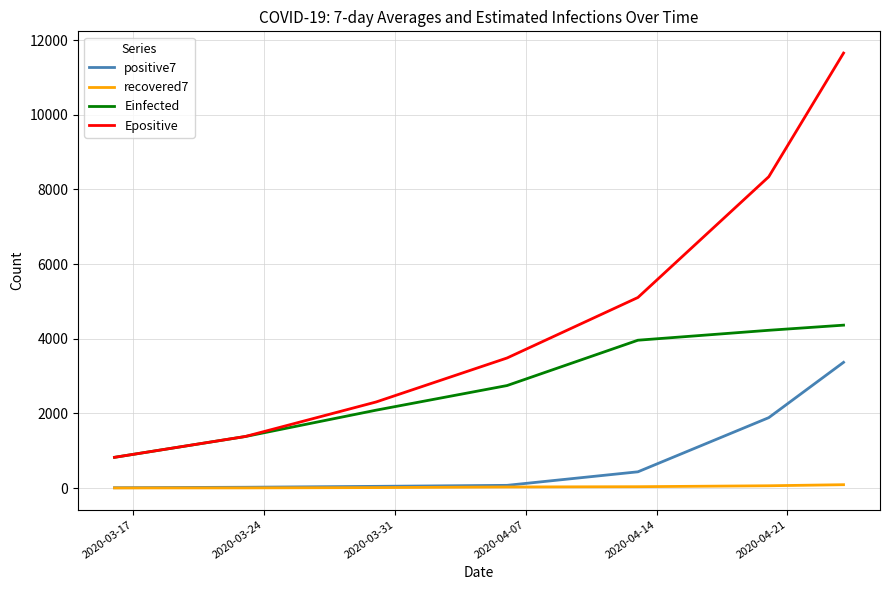

Count the number of categories in the chart.

7